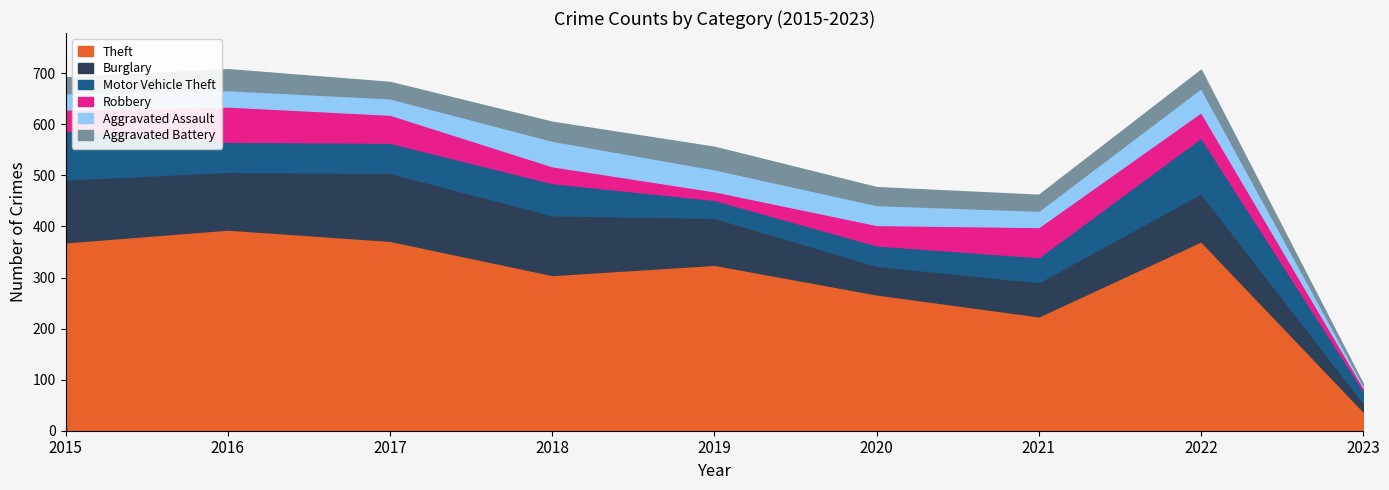

At which label is Aggravated Assault closest to 27?

2015